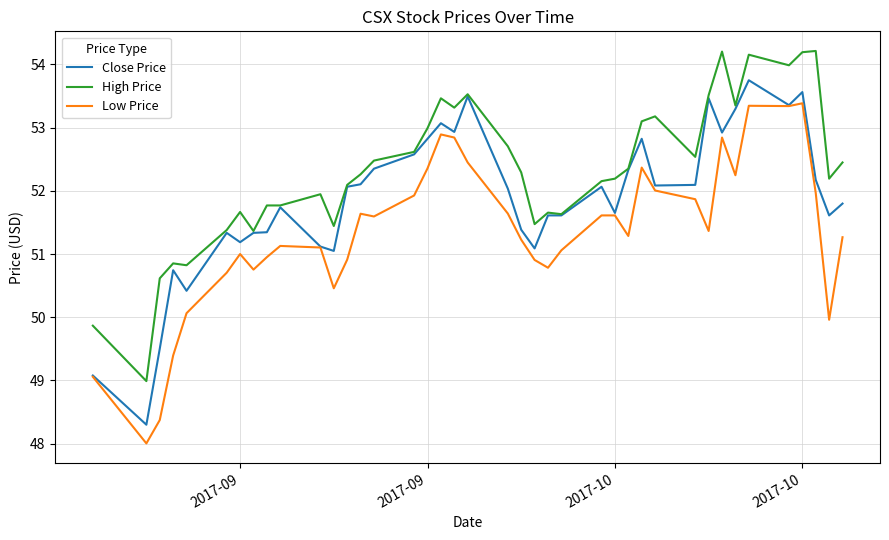

What is the average value of the Low Price series?

51.3